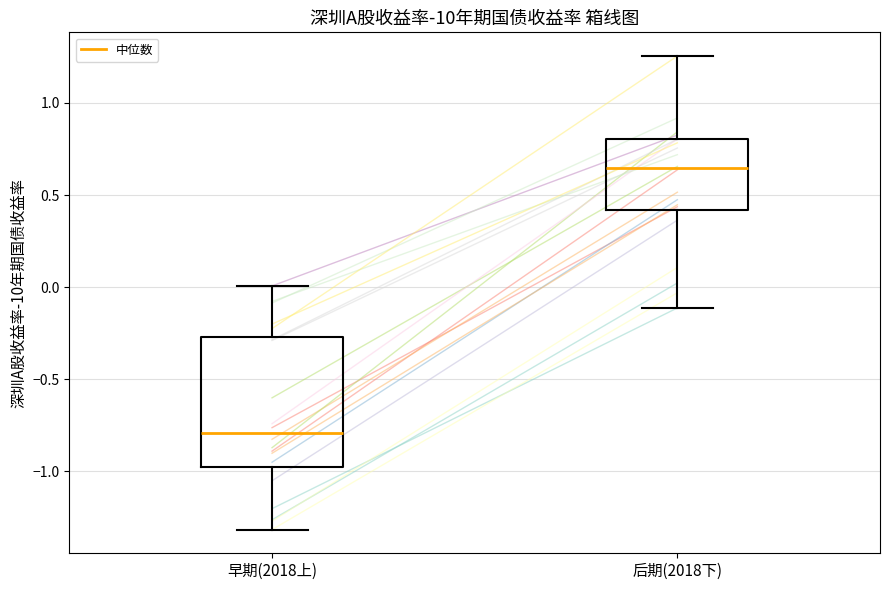

Which box is the tallest, from its lower edge to its upper edge?

早期(2018上)